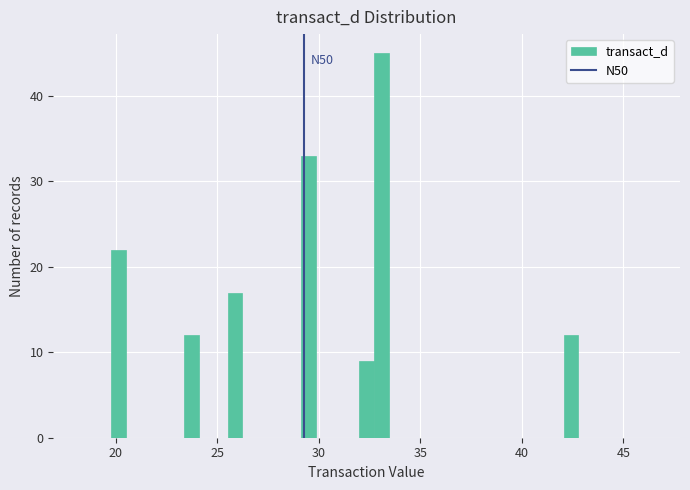

Around what value on the x-axis is the tallest bar? Give the approximate position of its centre, as read against the axis.

33.0